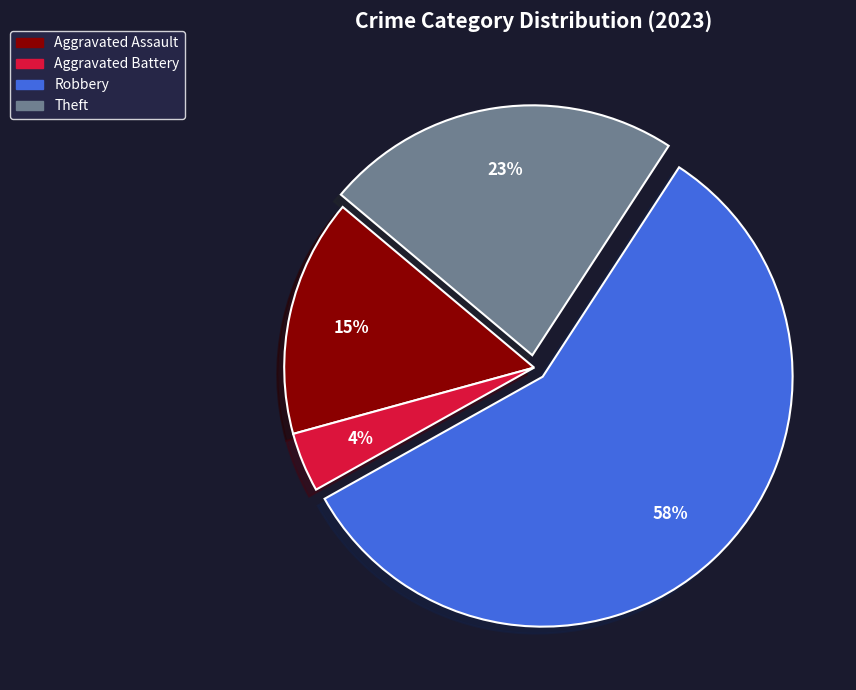

Is there a majority slice in this chart?

Yes